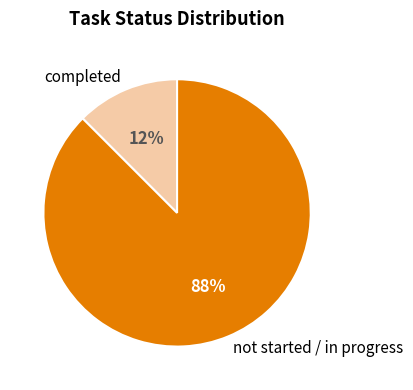

True or false: not started / in progress accounts for 88% of the total.

True